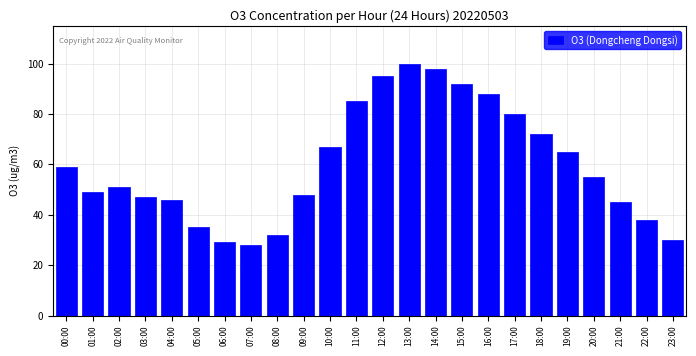

Reading left to right, transcribe all the data shown in this chart.

00:00=59	01:00=49	02:00=51	03:00=47	04:00=46	05:00=35	06:00=29	07:00=28	08:00=32	09:00=48	10:00=67	11:00=85	12:00=95	13:00=100	14:00=98	15:00=92	16:00=88	17:00=80	18:00=72	19:00=65	20:00=55	21:00=45	22:00=38	23:00=30